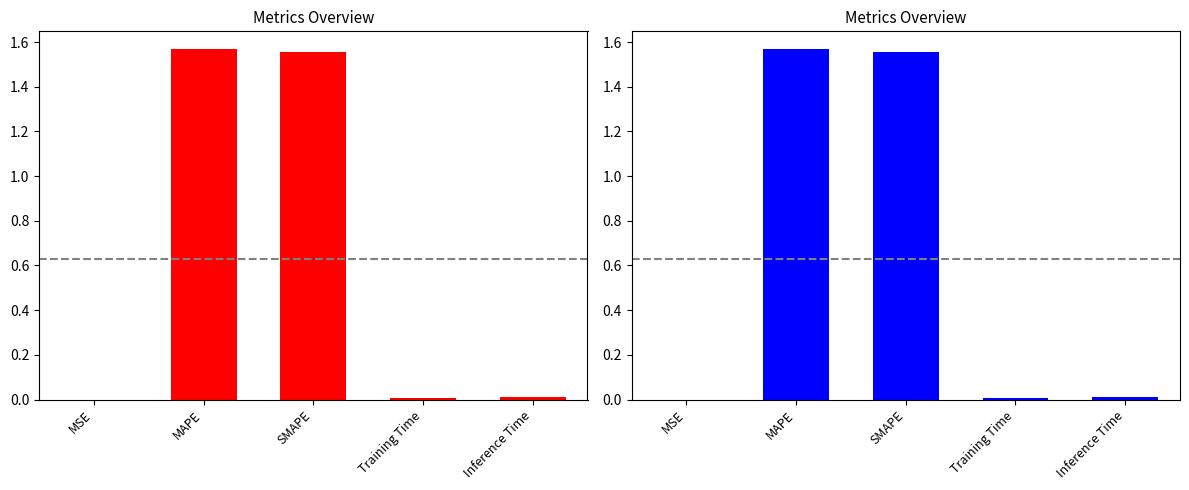

Reading left to right, transcribe all the data shown in this chart.

0.0	1.6	1.6	0.0	0.0